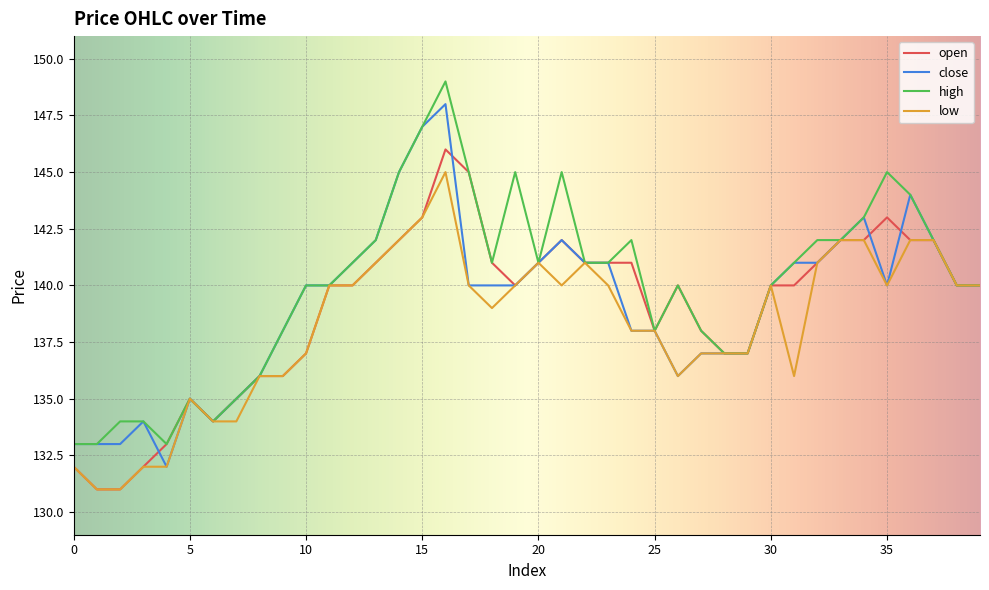

What is the lowest value of the close series?

132